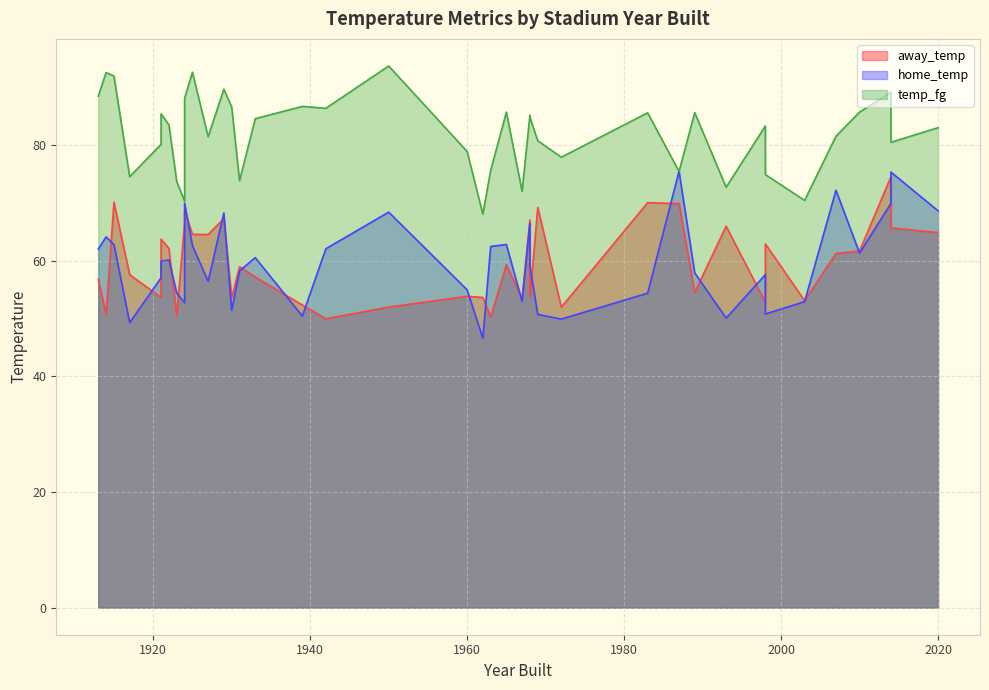

Where do home_temp and temp_fg first cross each other?

1963 and 1987